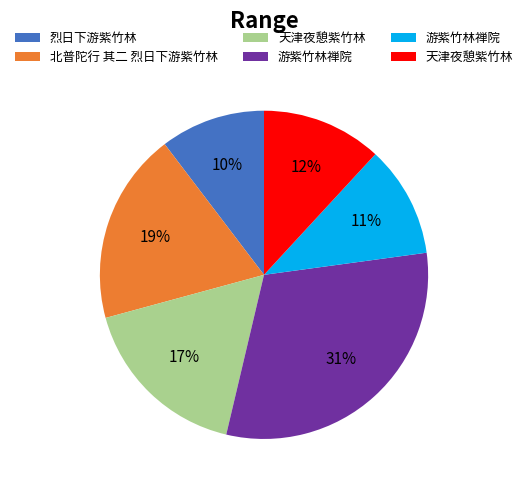

Does any single category account for the majority?

No